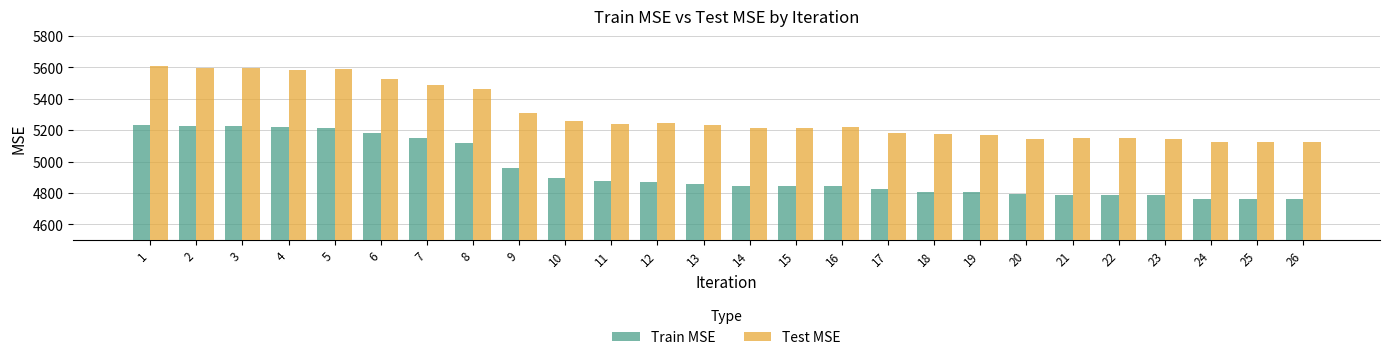

How many series are shown in this chart?

2